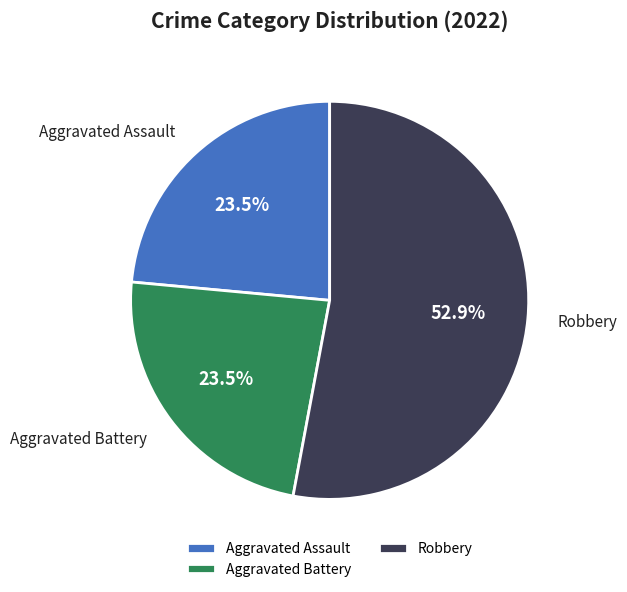

What percentage do Robbery and Aggravated Battery together represent?

76.5%